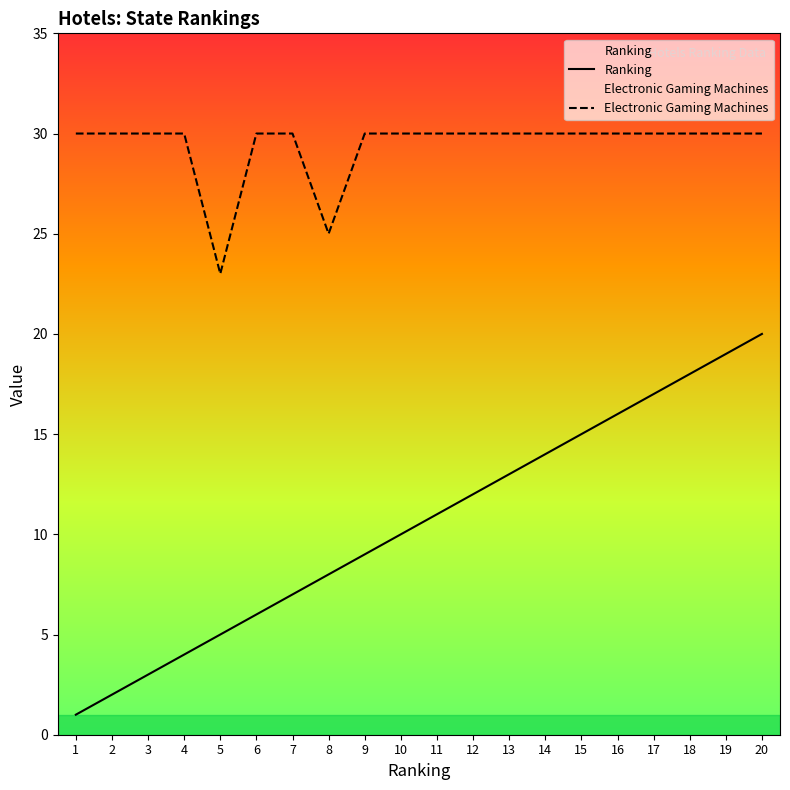

True or false: Electronic Gaming Machines and Ranking cross at least once.

False